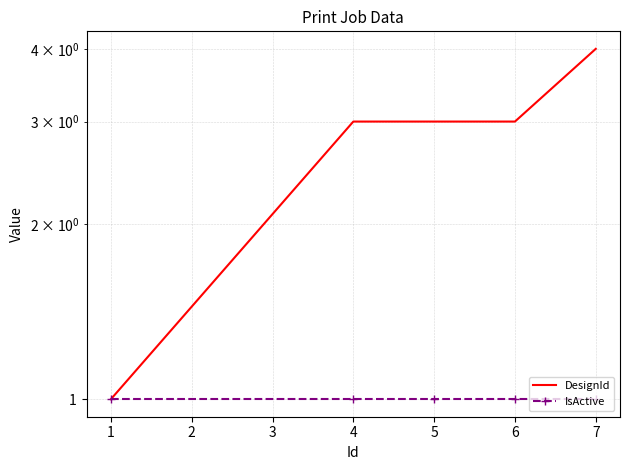

True or false: IsActive has a value of 1 at 7.

False